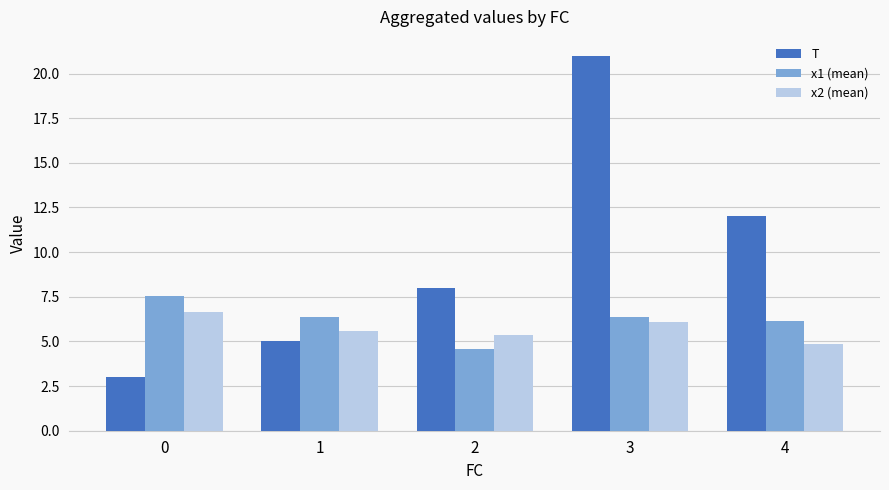

Which series has the largest range (max minus min)?

T